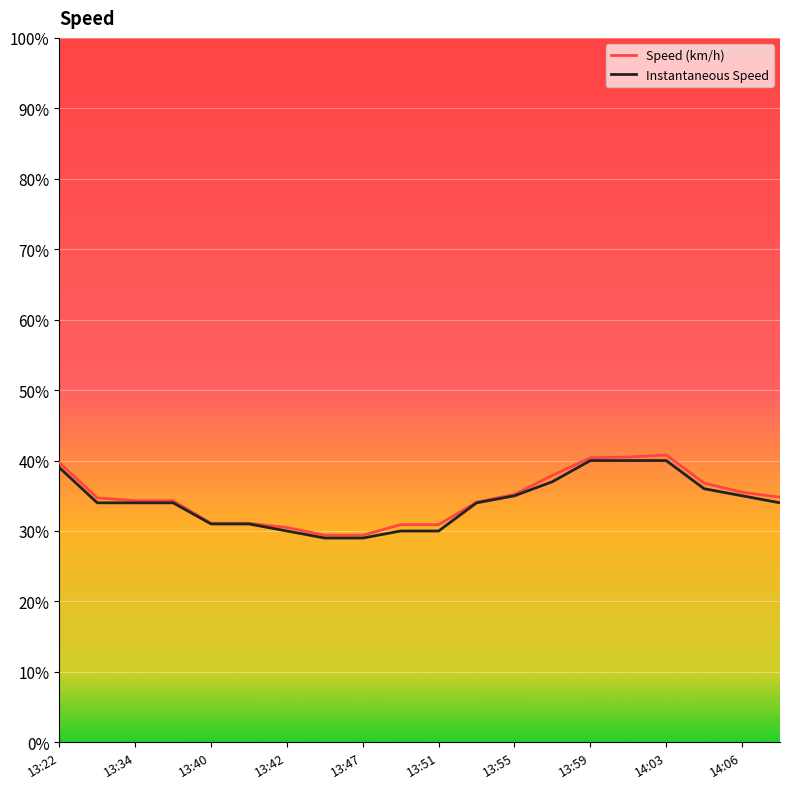

What is the greatest value displayed?

40.8